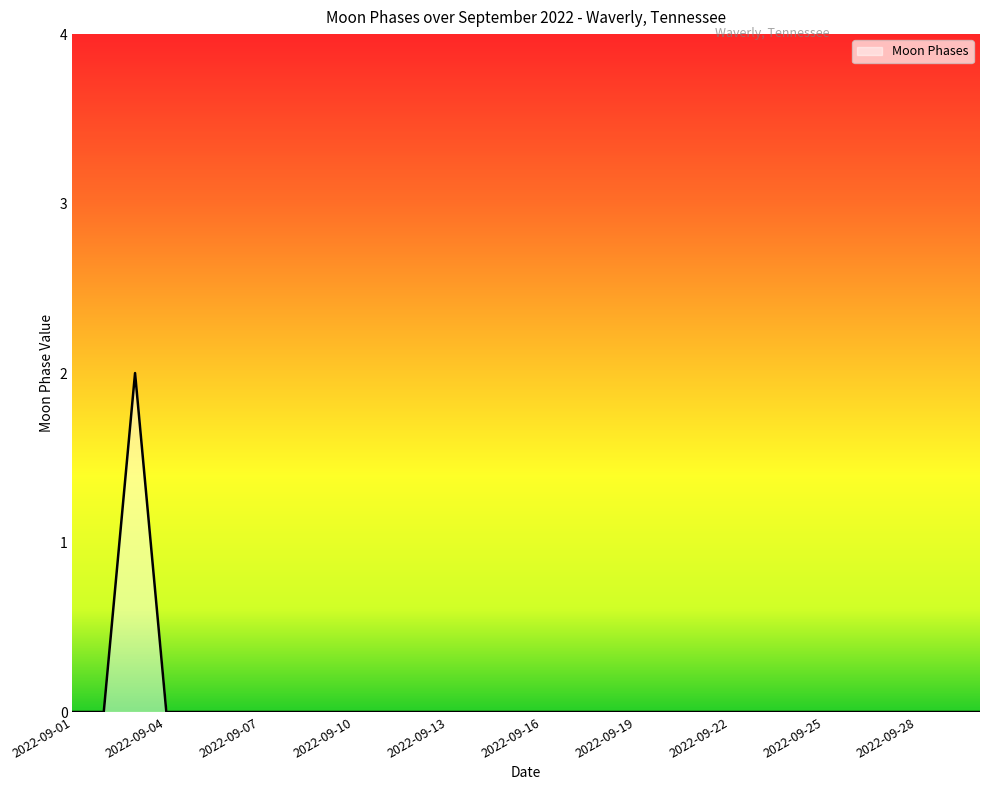

How many lines are shown in the chart?

1